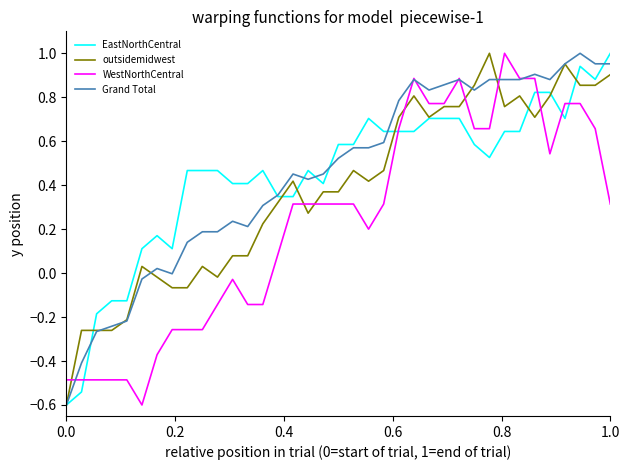

At how many categories does at least one series exceed 0?

32